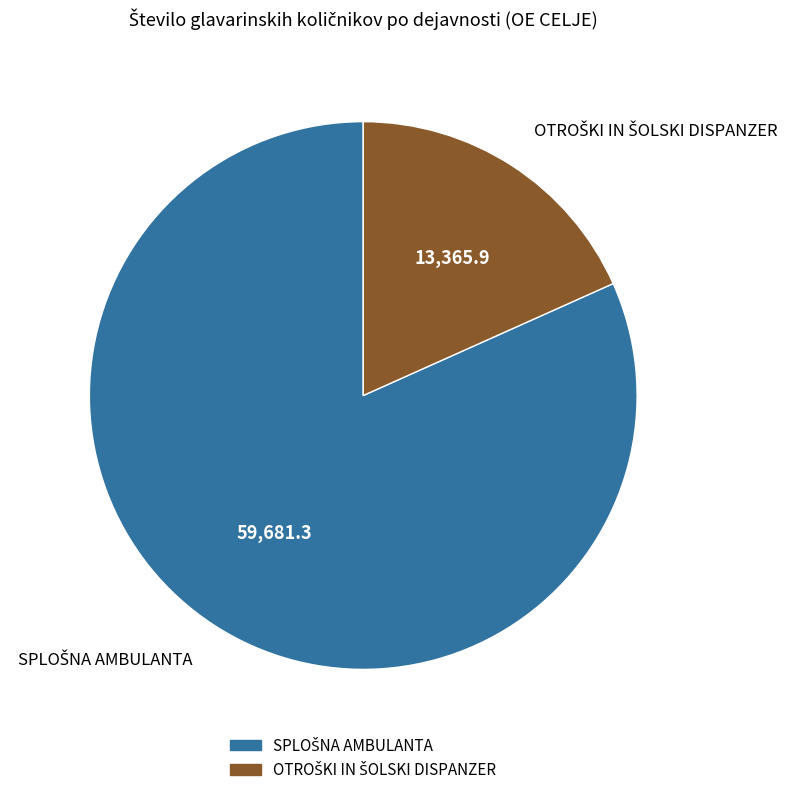

Is there any slice that represents more than half of the pie?

Yes